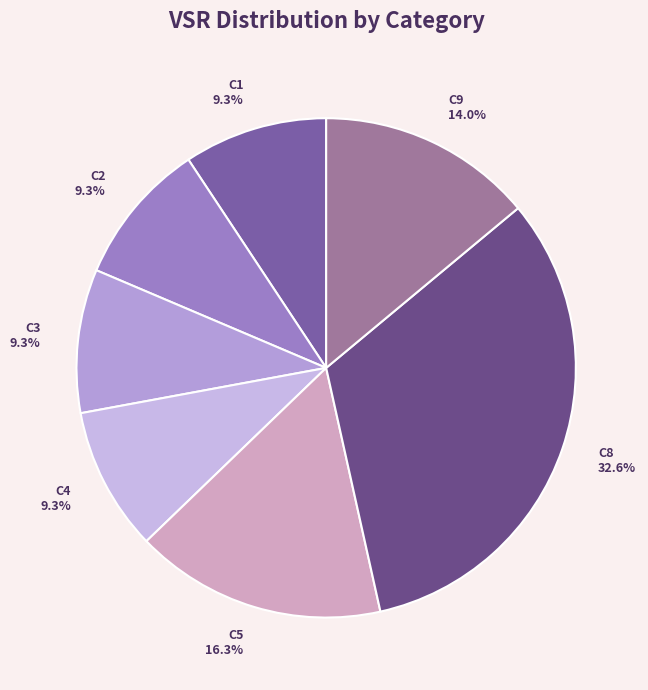

What percentage is the C3 slice, to the nearest percent?

9%